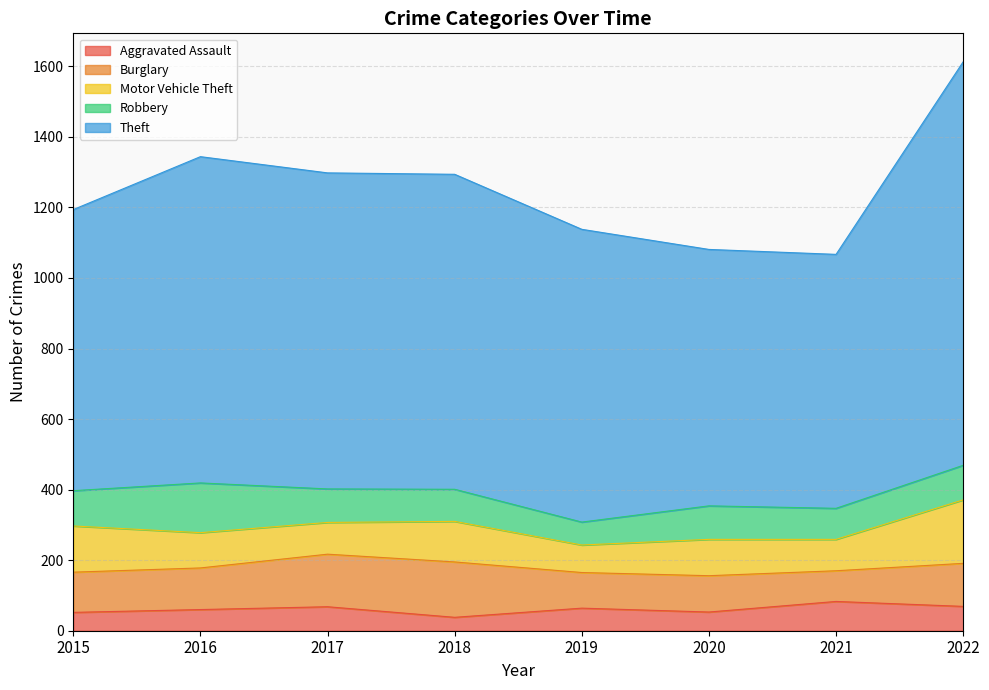

At which category does Burglary reach its first local peak?

2018